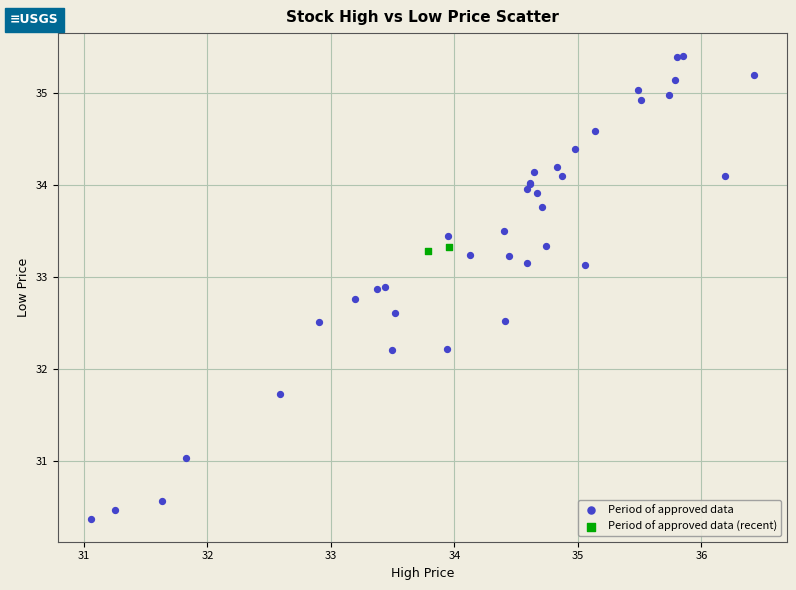

What are all the series names shown in the legend?

Period of approved data, Period of approved data (recent)